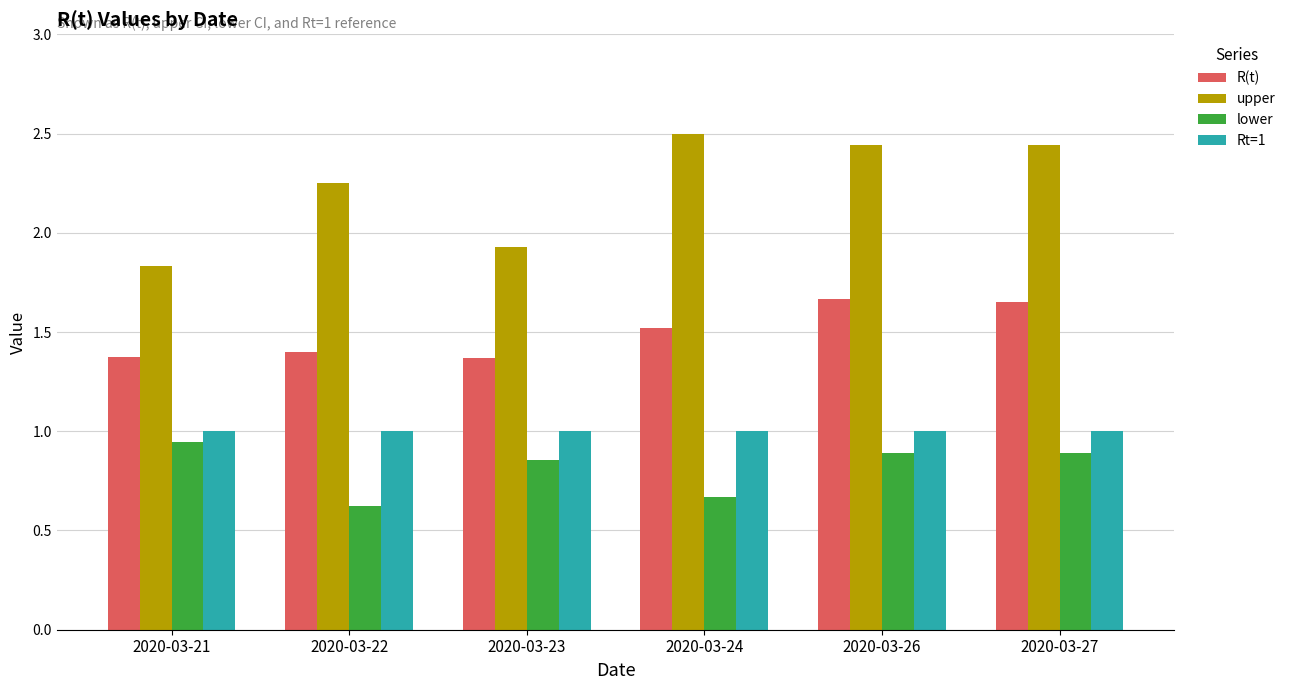

Is the value of lower at 2020-03-21 greater than the value of Rt=1 at 2020-03-27?

No